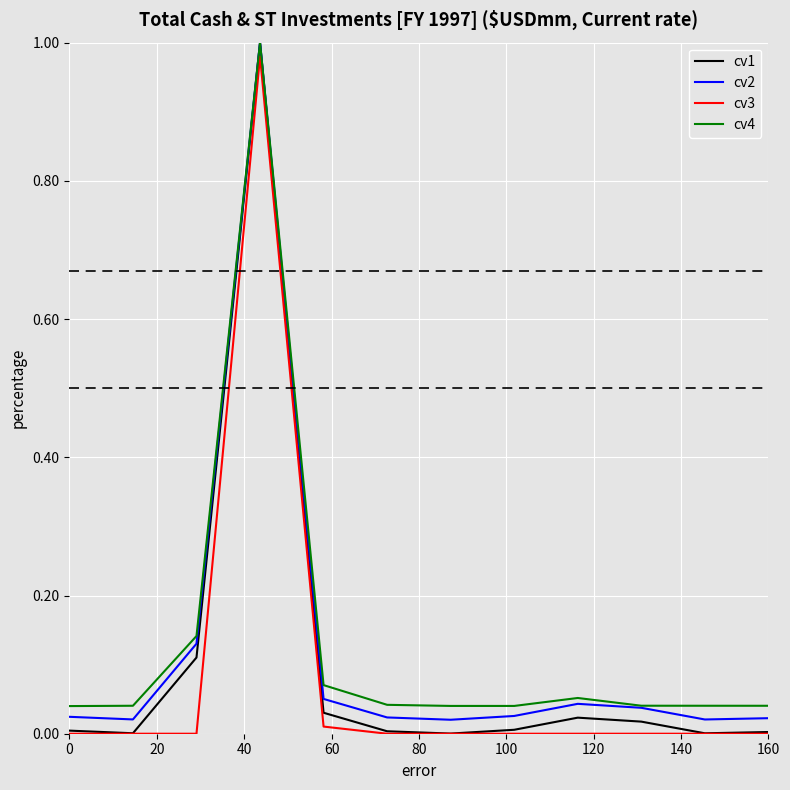

In cv2, how many points are higher than both neighbors (excluding endpoints)?

2